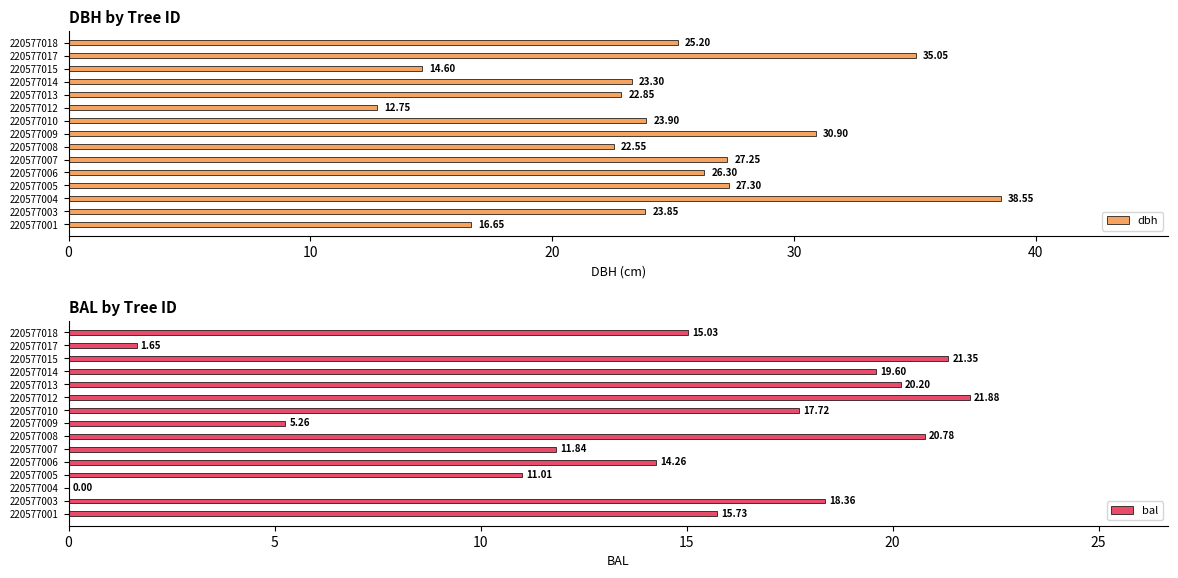

Is it true that dbh equals 23.3 at 220577014?

True